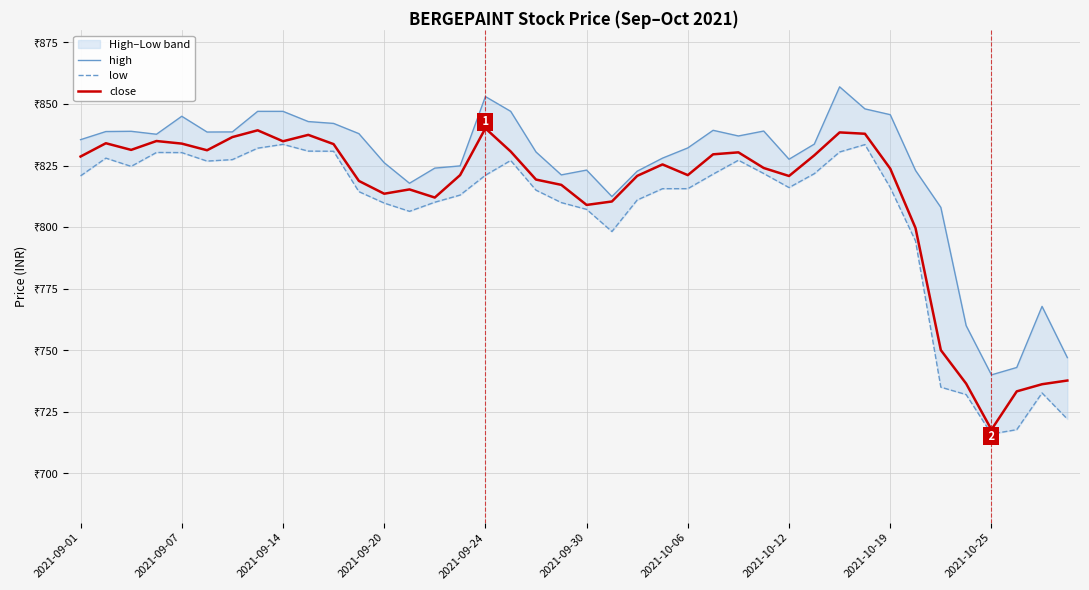

Is this an area chart (filled region under the line)?

No